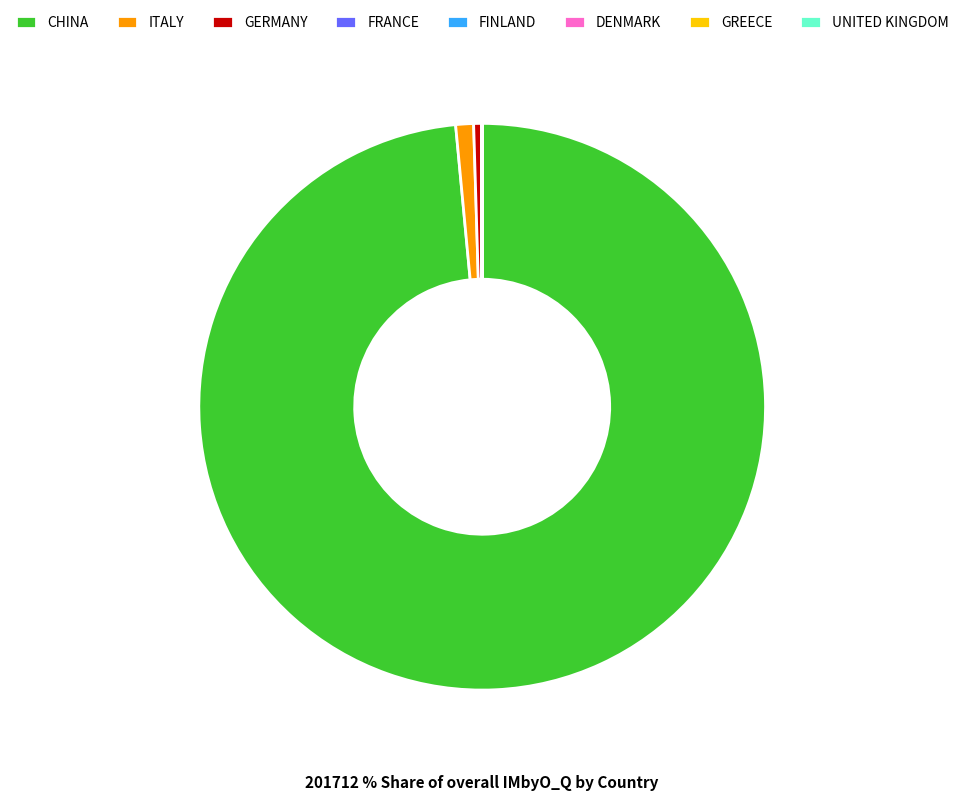

The GERMANY slice represents 0% of the pie. True or false?

True